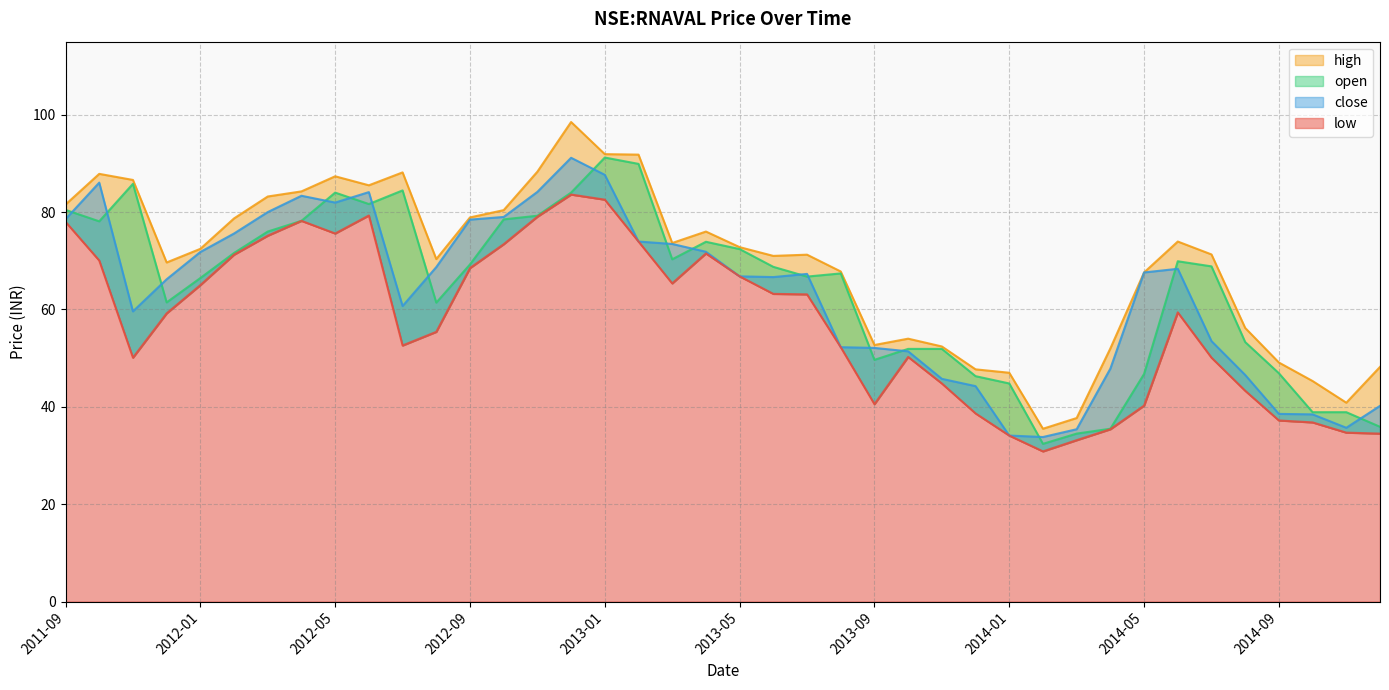

What is the difference between the maximum and minimum values in the high series?

63.0